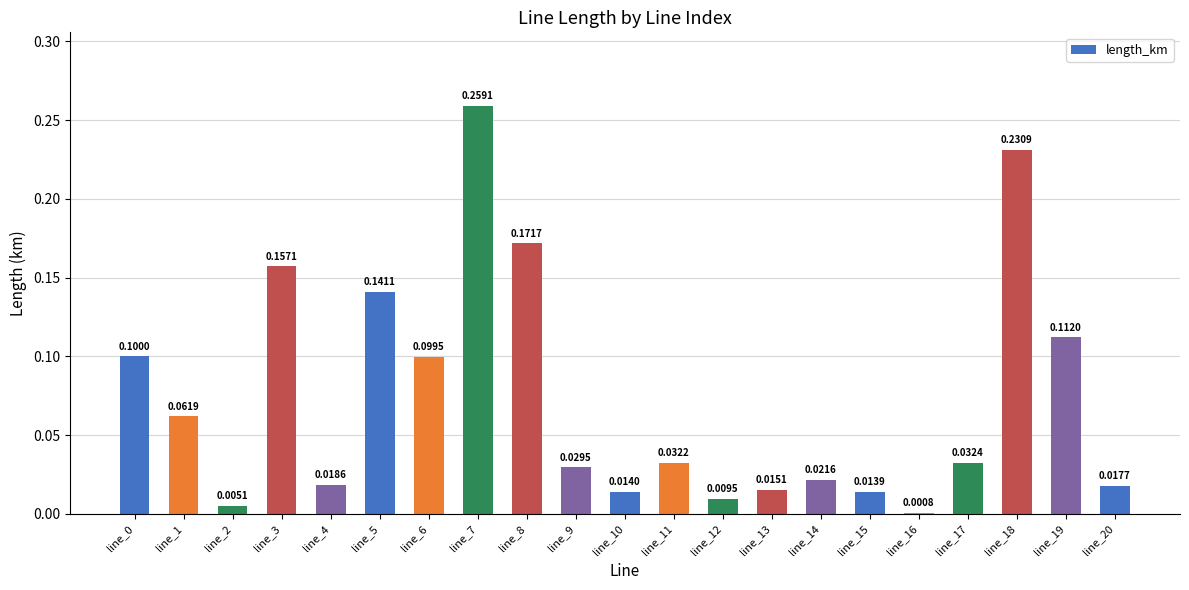

Where is the data nearest to the value 0?

line_16